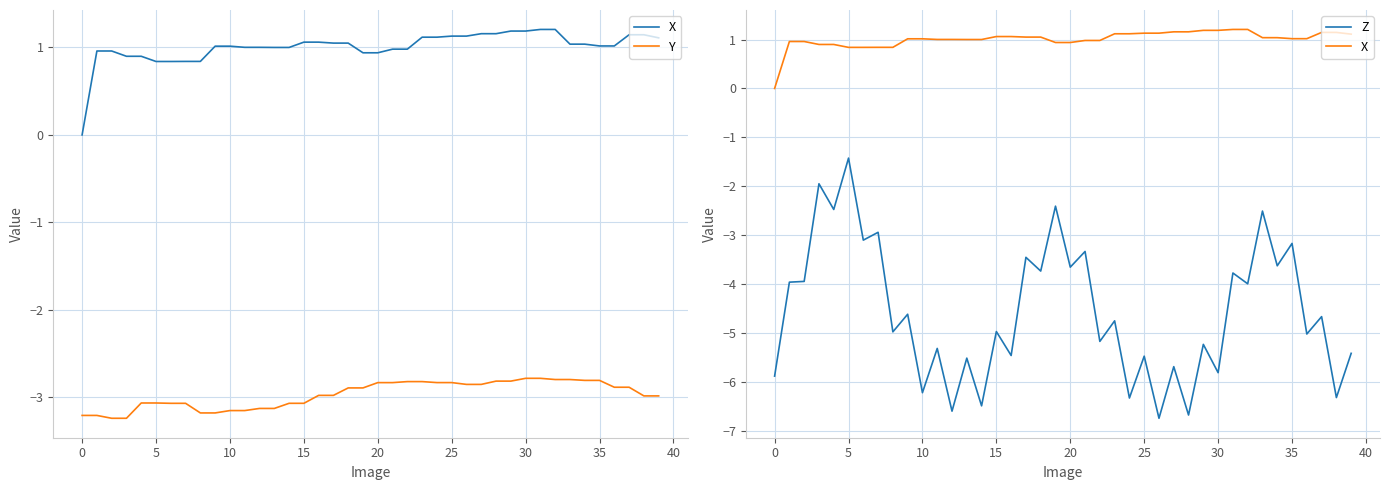

What is the difference between the Y values at 17 and 25?

0.1